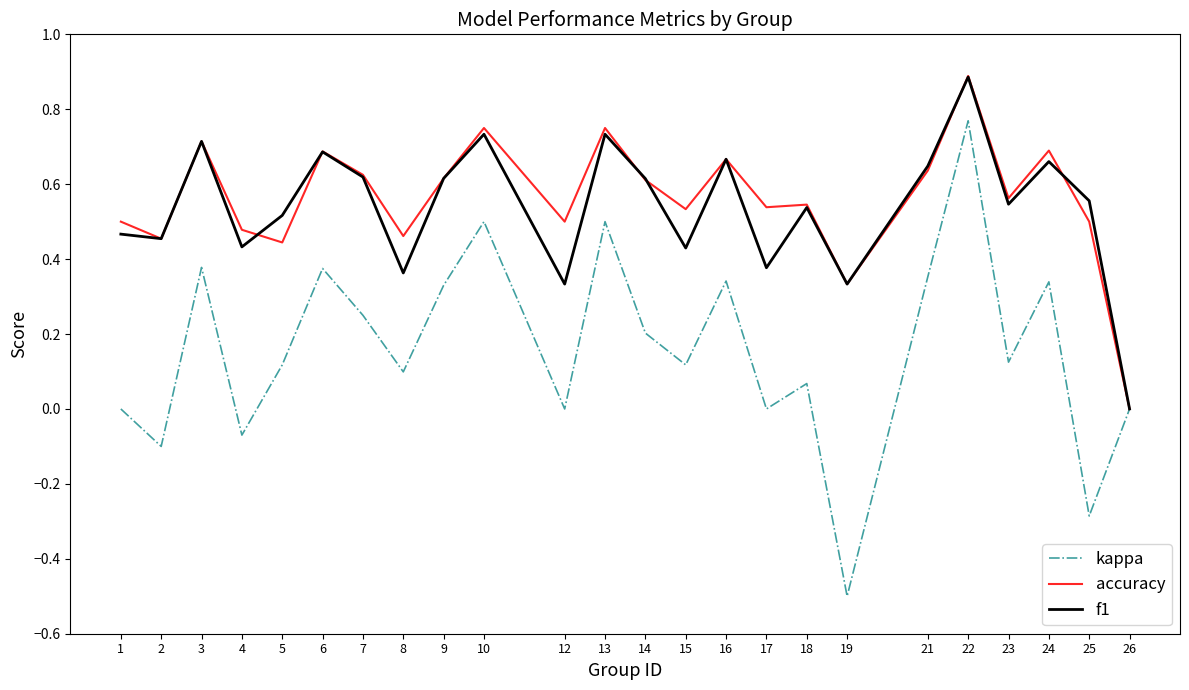

Is it true that accuracy equals 0.5 at 18?

True